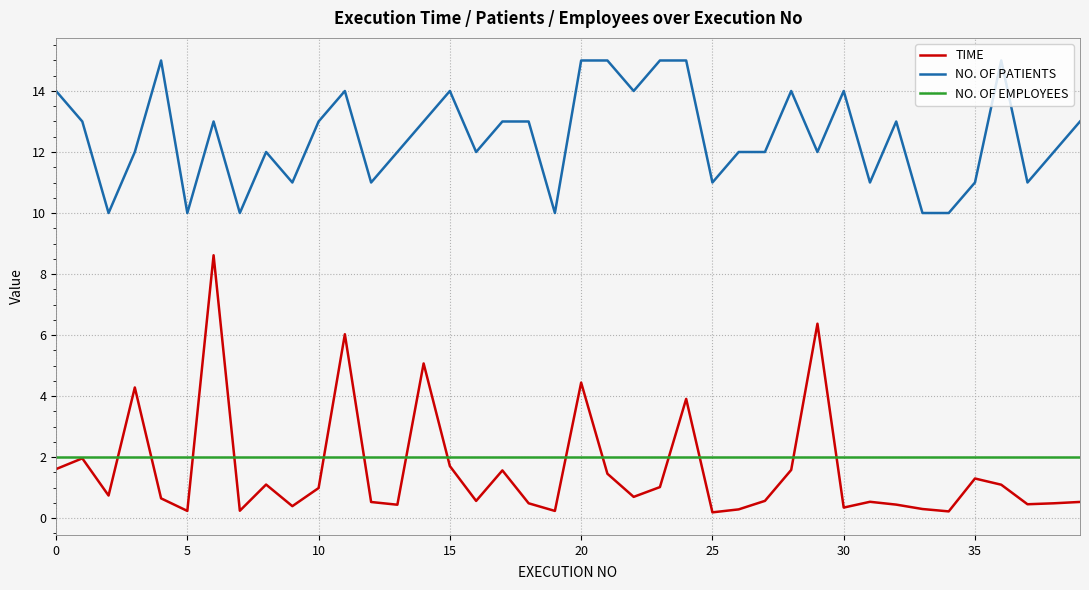

List the series in order of their peak value, highest first.

NO. OF PATIENTS, TIME, NO. OF EMPLOYEES